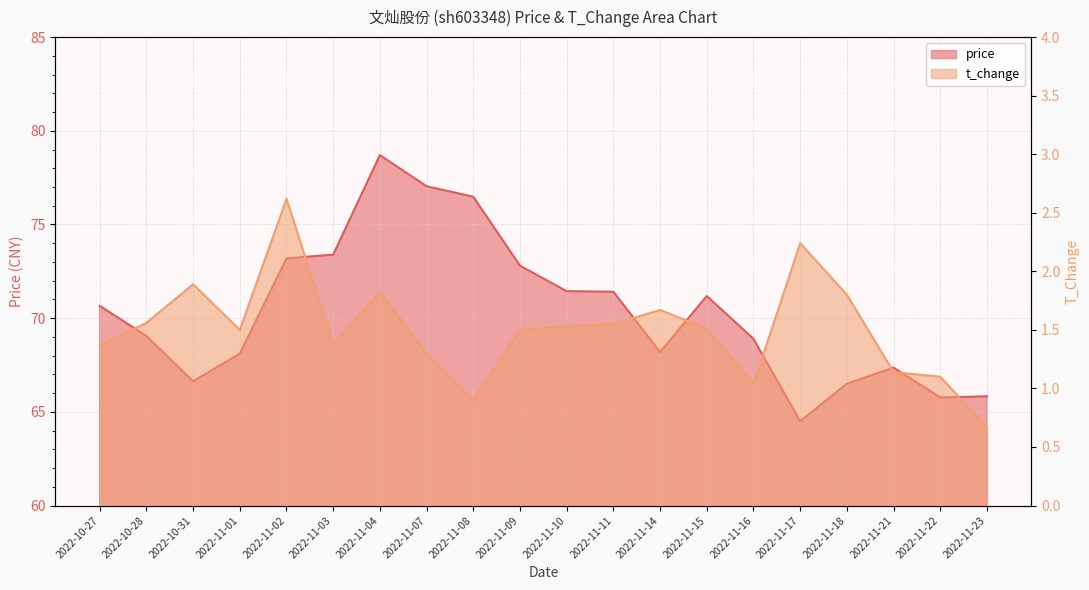

How many series are shown in this chart?

2